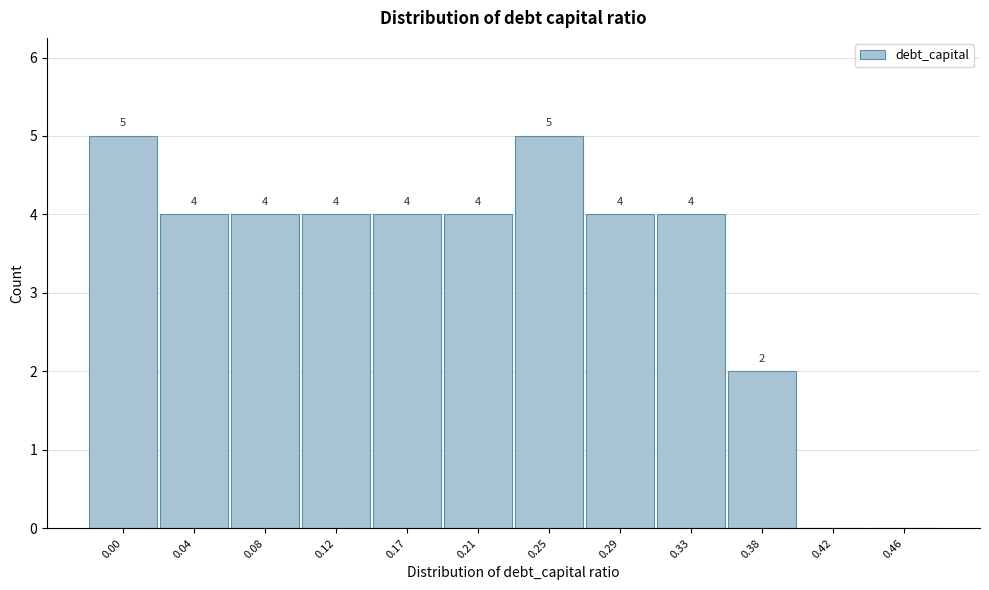

Reading left to right, what are all the values shown in this chart?

0.00=5	0.04=4	0.08=4	0.12=4	0.17=4	0.21=4	0.25=5	0.29=4	0.33=4	0.38=2	0.42=0	0.46=0